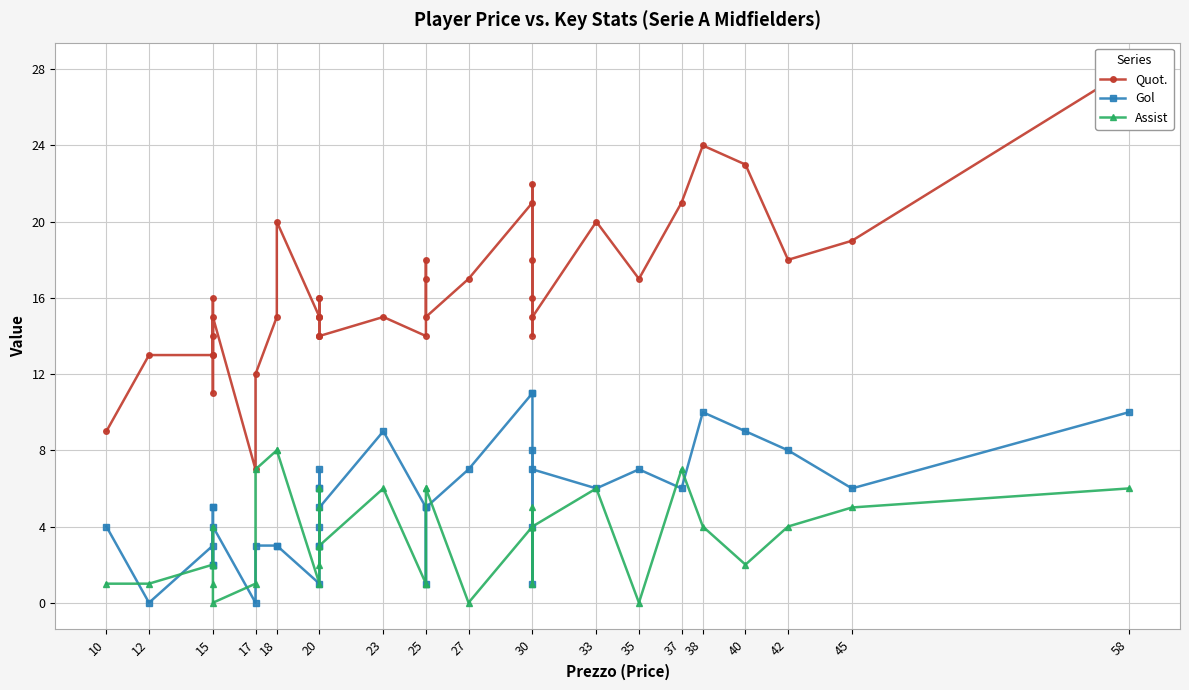

What is the spread (max minus min) of values at 15?

11